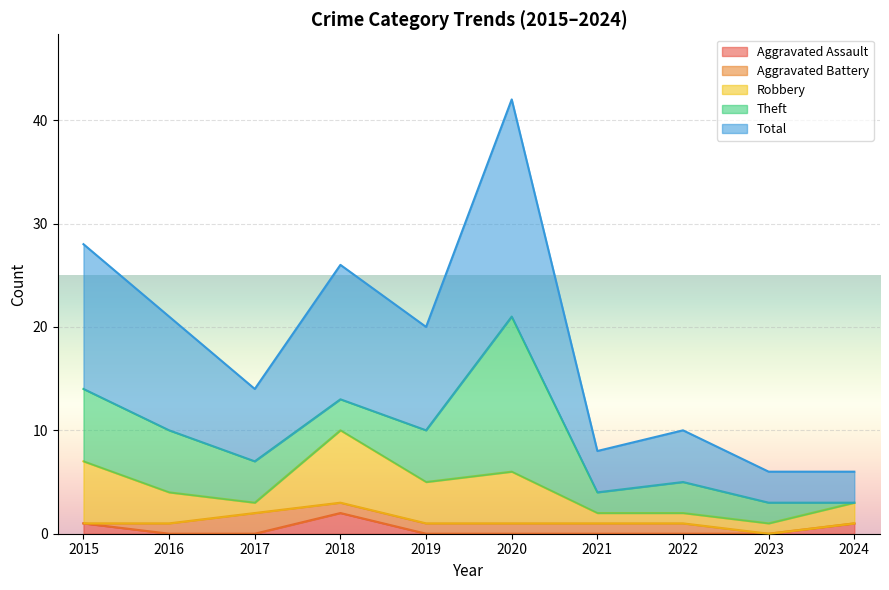

The Aggravated Battery series shows -1 at 2023. True or false?

False